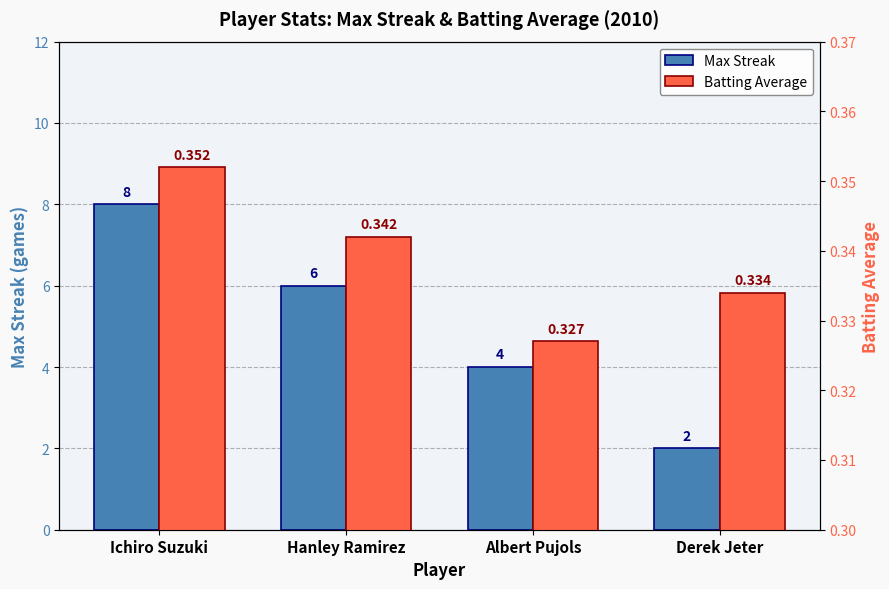

Which series has the largest range (max minus min)?

Max Streak